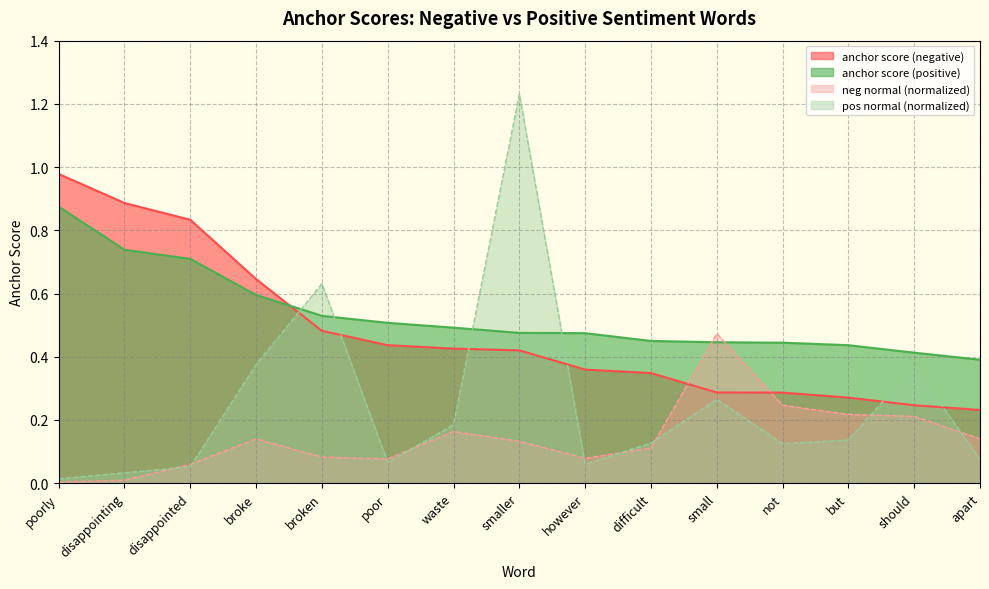

What is the difference between the second highest and second lowest values in the anchor score (negative) series?

0.6